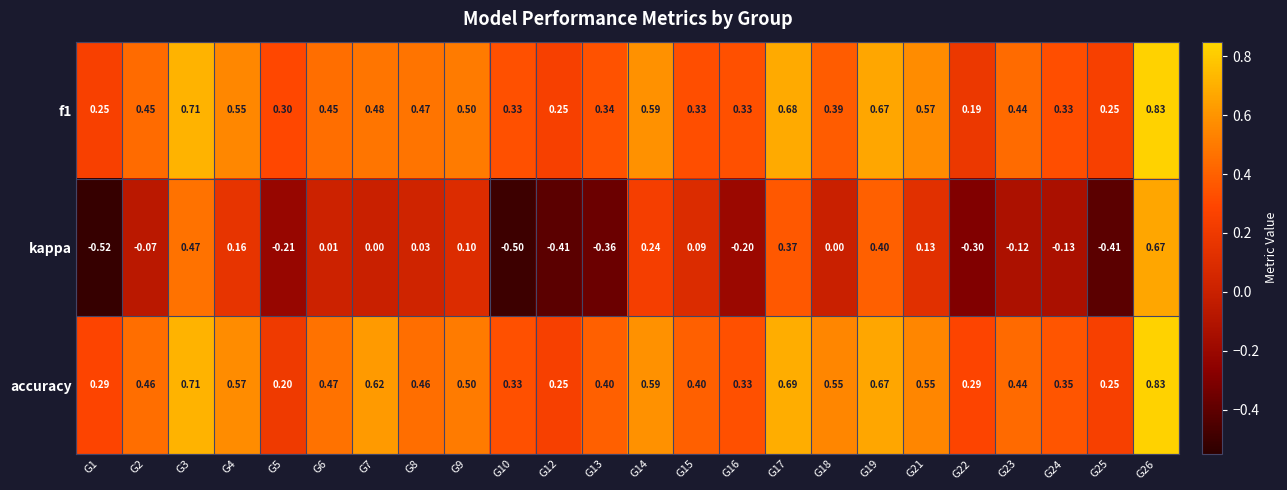

Which series has the widest spread of values?

kappa